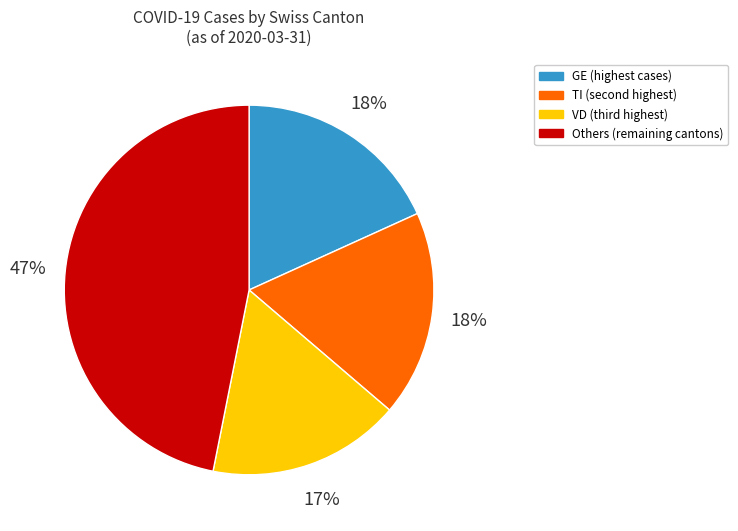

To the nearest percent, what is the average slice percentage?

25%